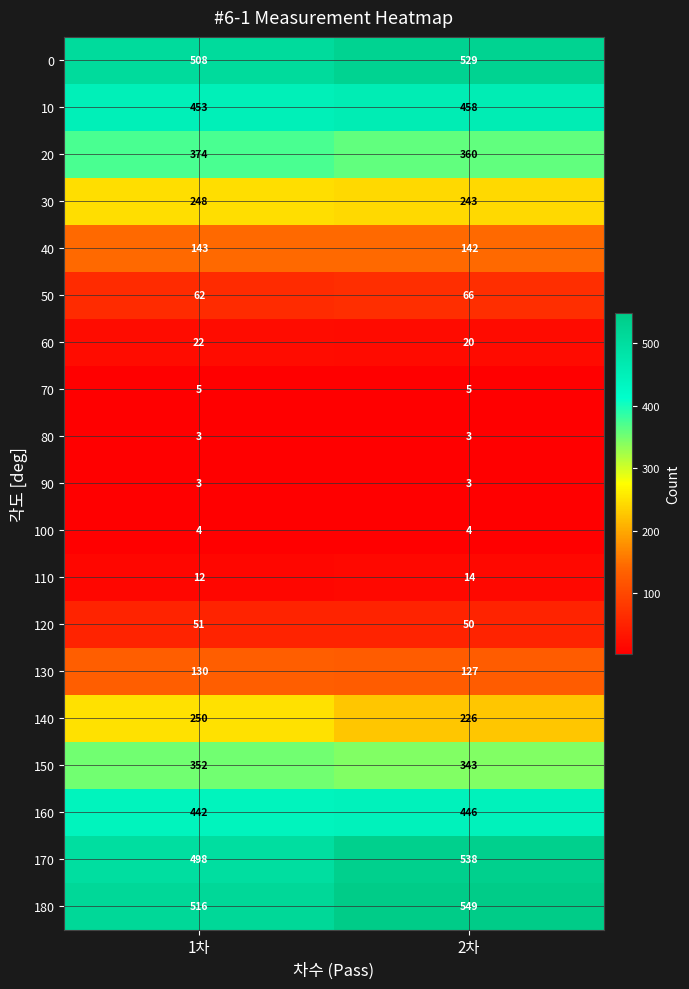

The 100 series shows 4 at 2차. True or false?

True